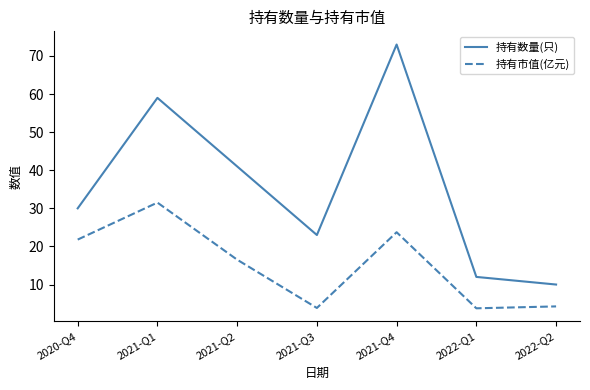

Which series has the largest total across all categories?

持有数量(只)